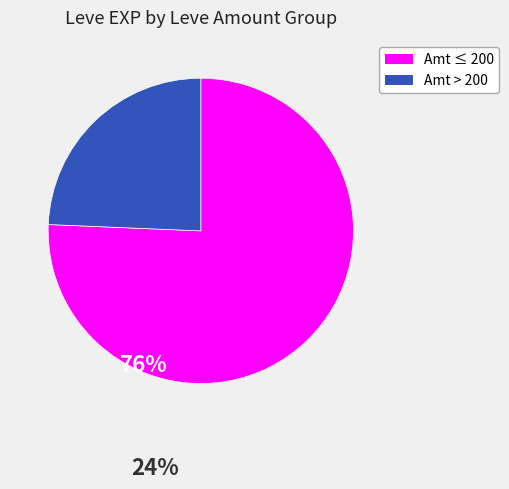

Is there a majority slice in this chart?

Yes